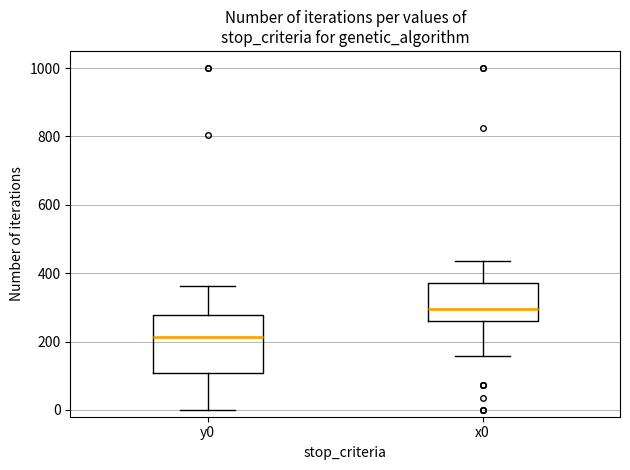

Where does the upper whisker of the box for y0 end on the y-axis? The values are not printed on the chart, so give them approximately, as read against the axis.

360